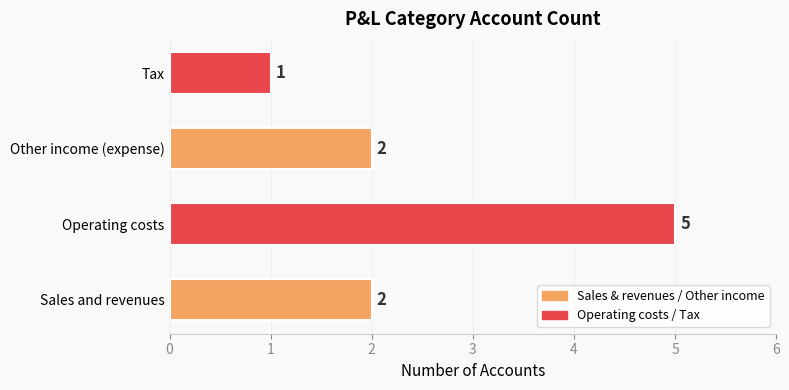

What is the minimum value shown in the chart?

1